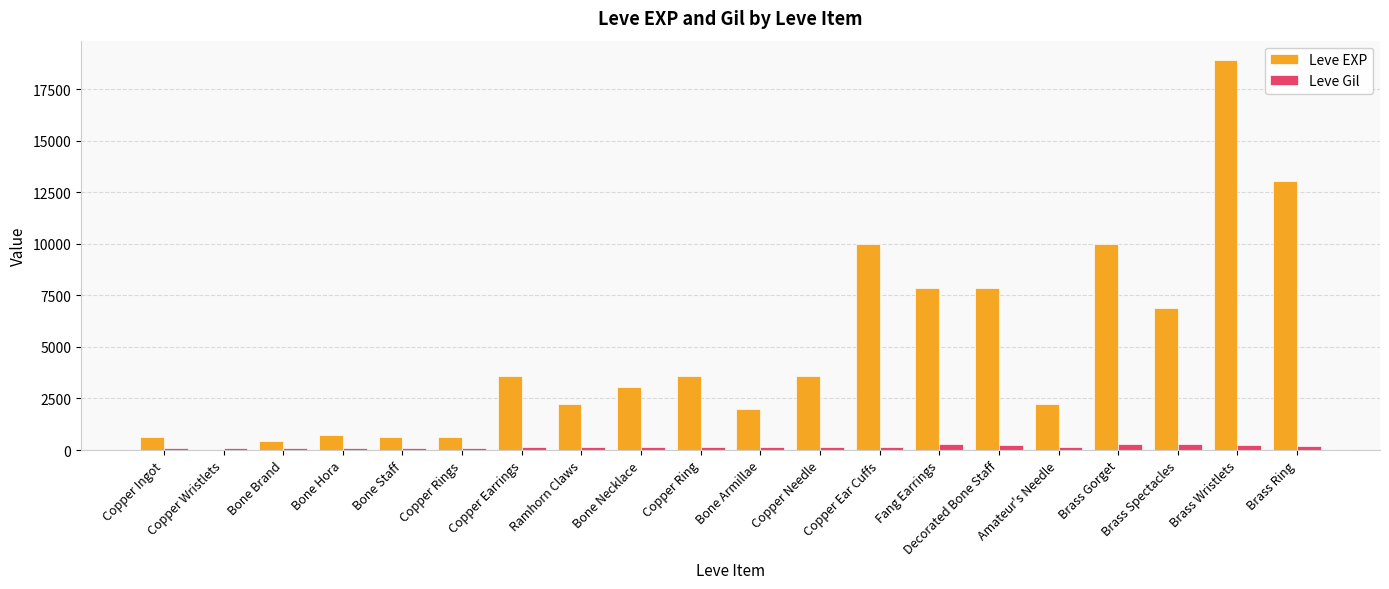

What is the sum of all Leve EXP values?

97911